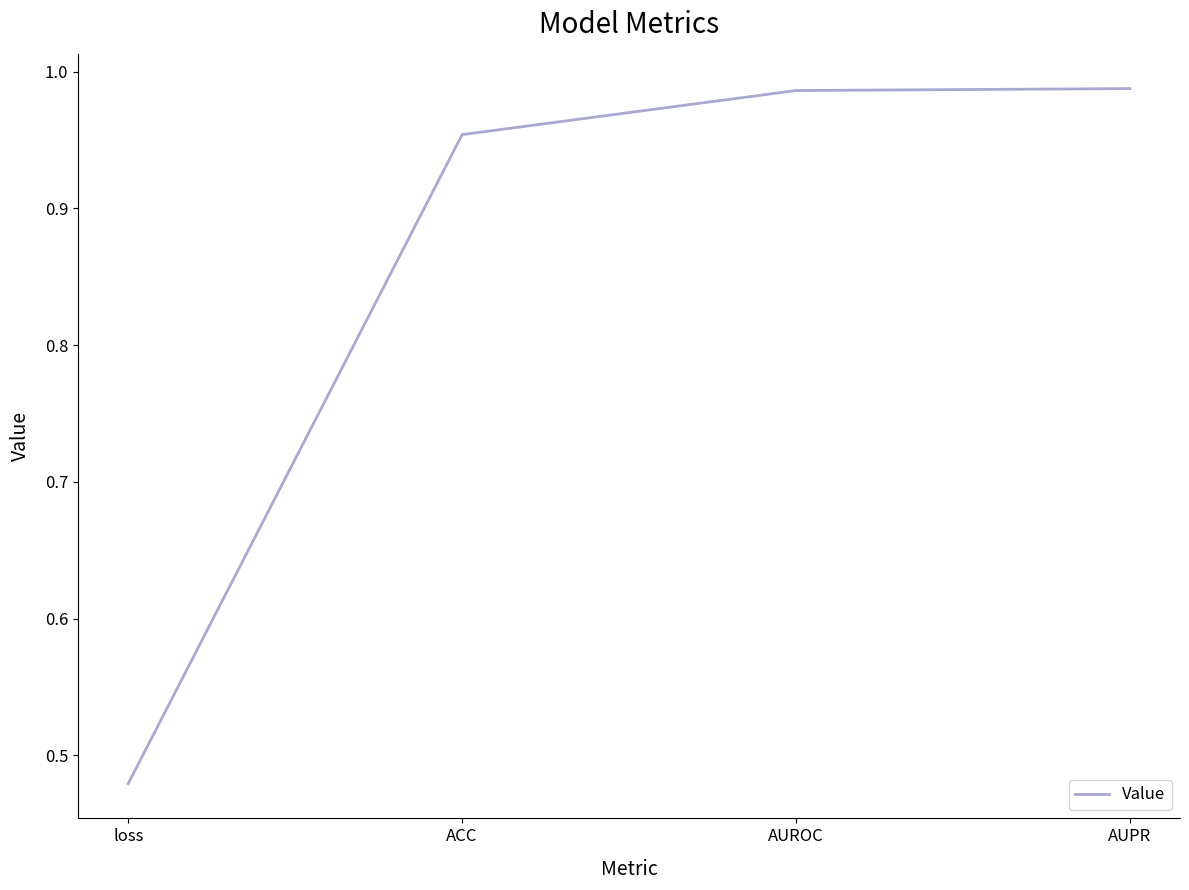

Between loss and AUPR, which is larger?

AUPR